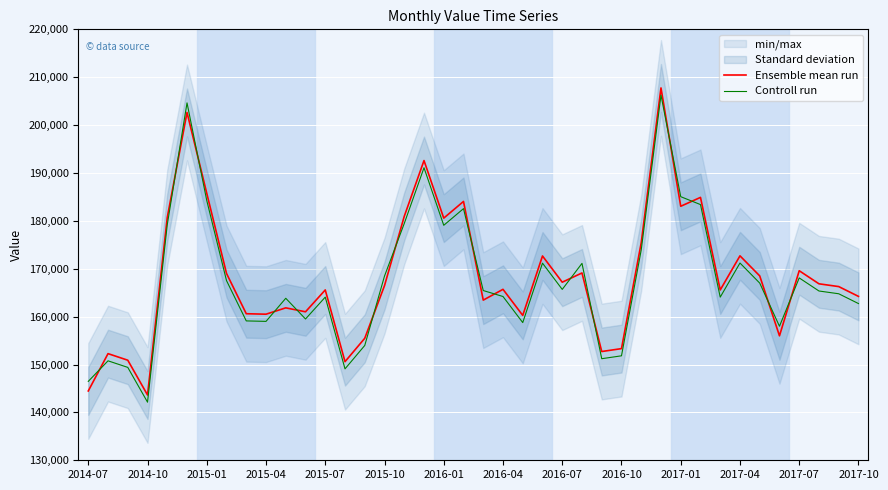

What is the minimum value for Ensemble mean run?

143636